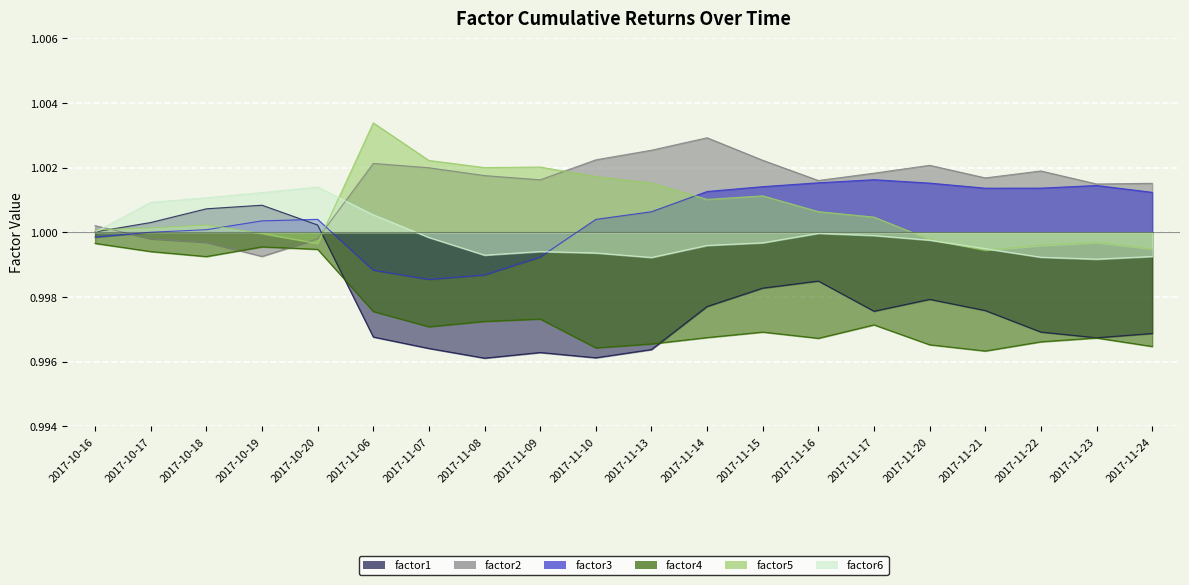

Is the value of factor3 at 2017-10-16 greater than the value of factor2 at 2017-11-16?

No